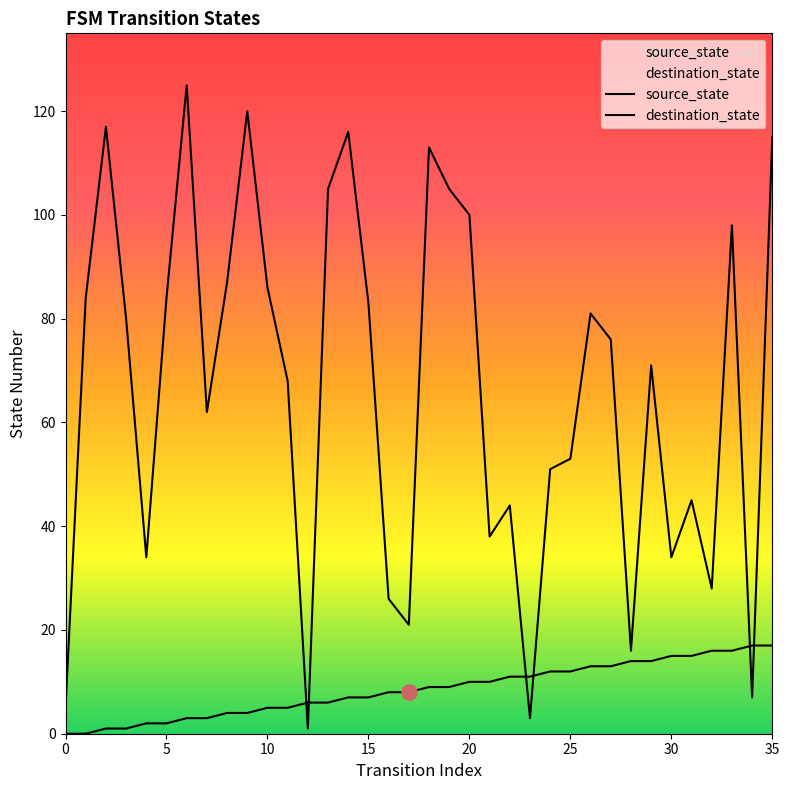

At how many categories does at least one series exceed 111?

6